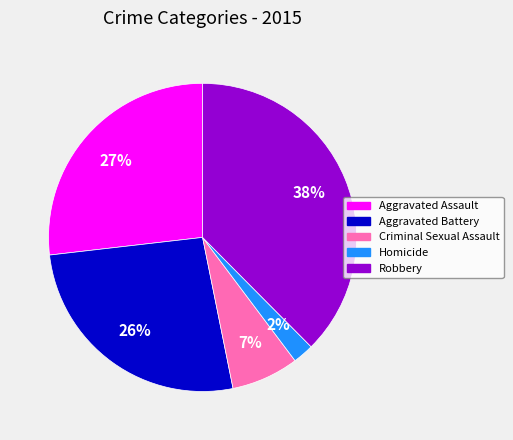

To the nearest percent, what is the average slice percentage?

20%